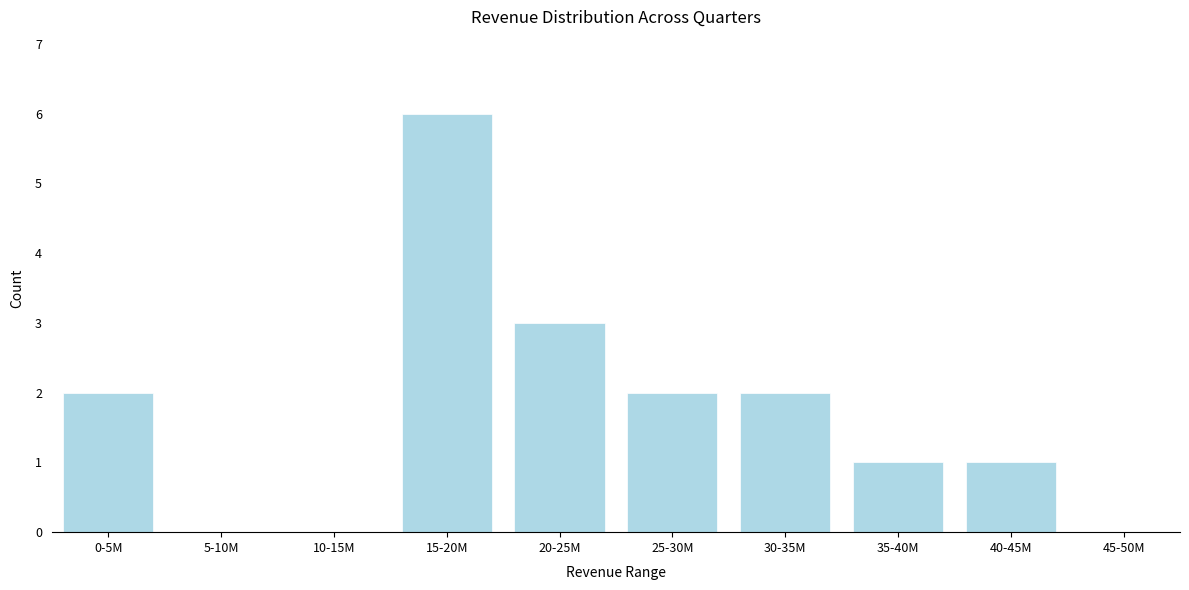

Reading right to left, extract all data points from this chart.

45-50M=0	40-45M=1	35-40M=1	30-35M=2	25-30M=2	20-25M=3	15-20M=6	10-15M=0	5-10M=0	0-5M=2